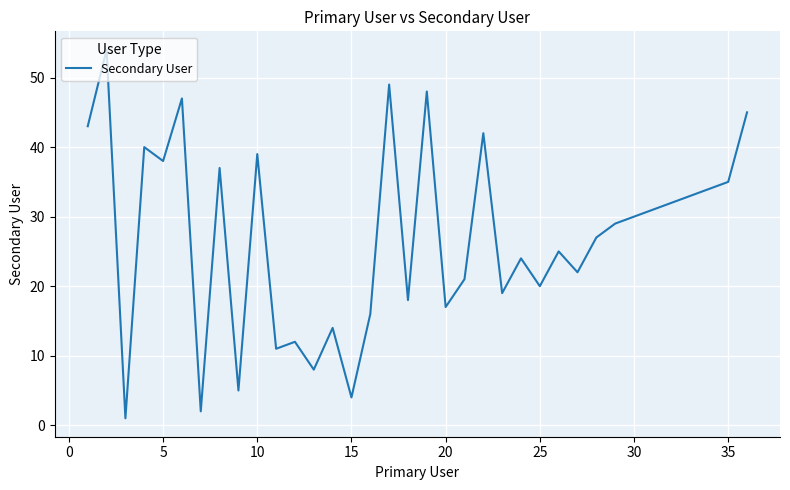

What is the minimum value shown in the chart?

1